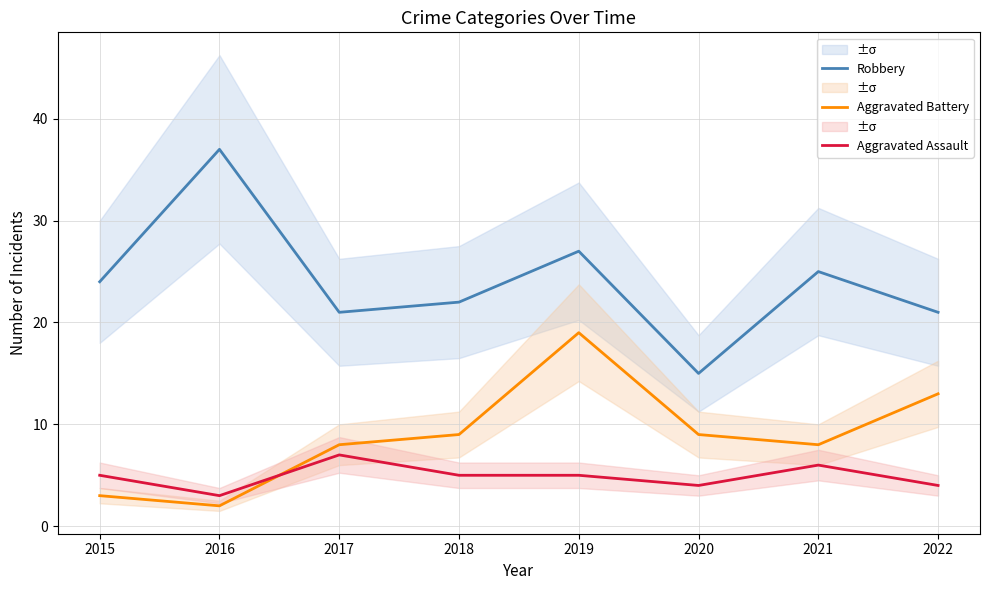

What is the value of the Aggravated Battery point at the 8th from the left?

13